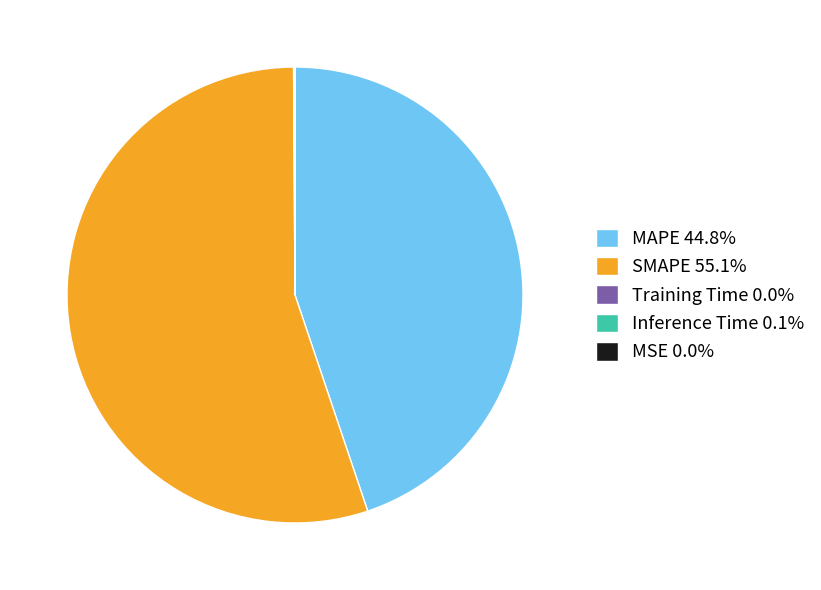

Is there a majority slice in this chart?

Yes